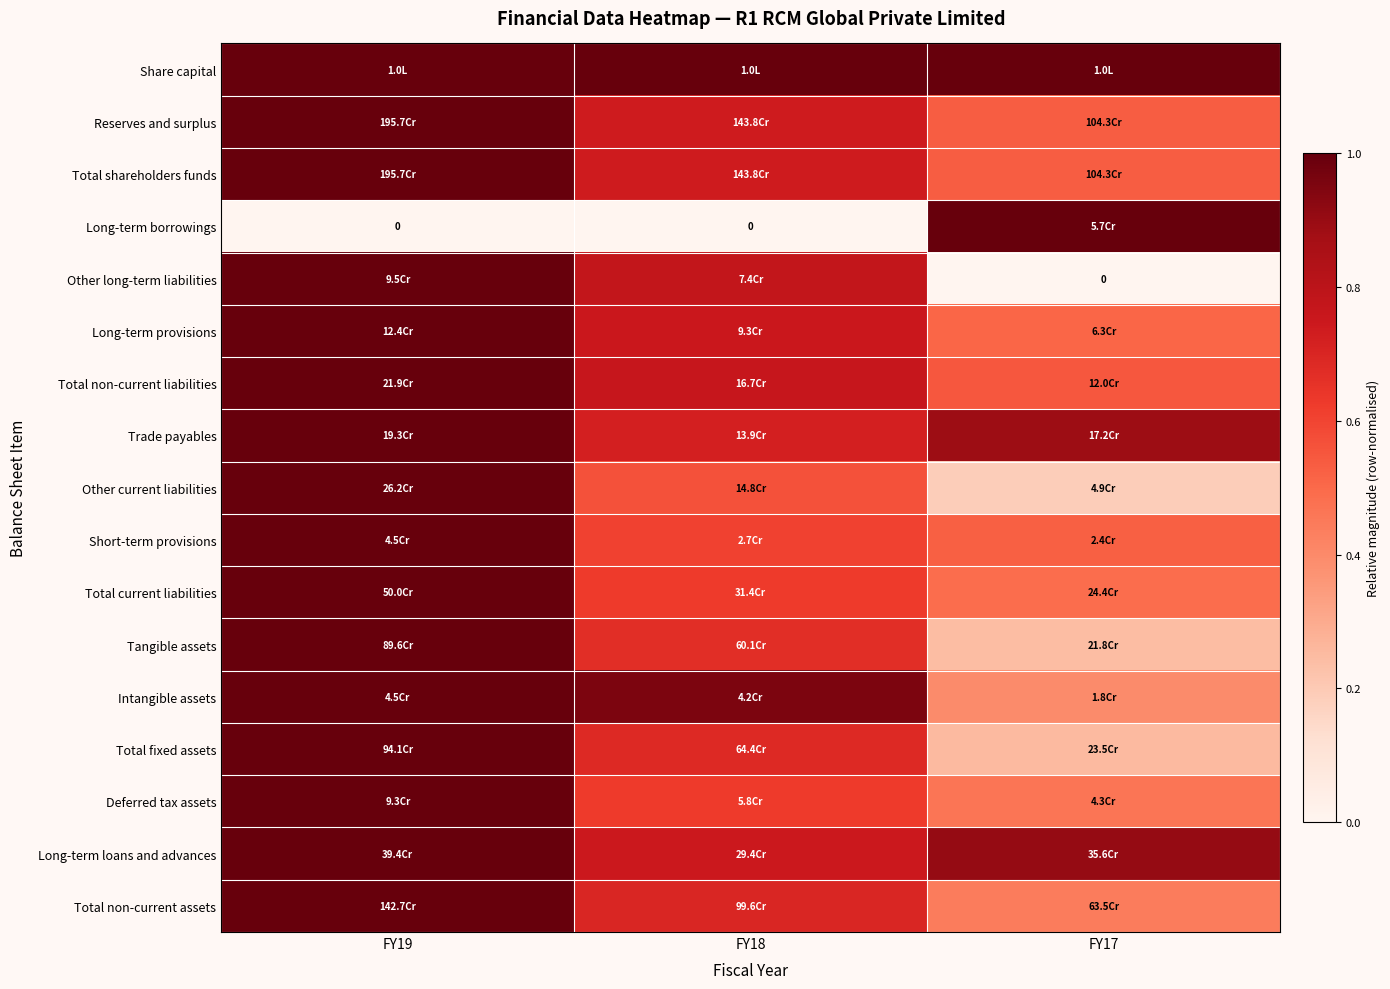

At which label is Total non-current liabilities closest to 0?

FY17